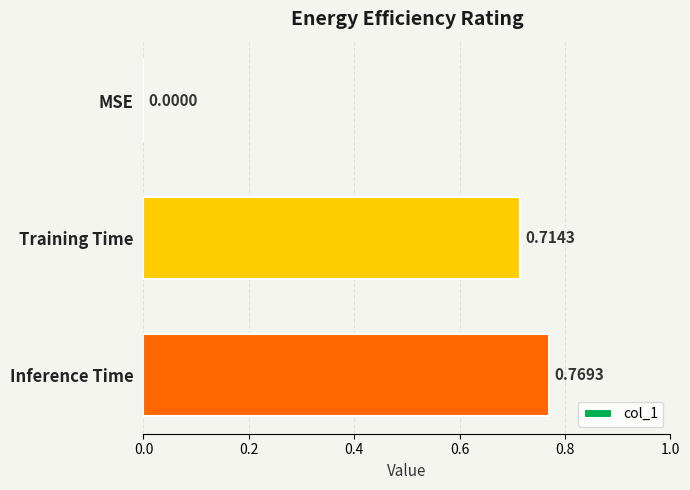

What is the sum of all values?

1.5